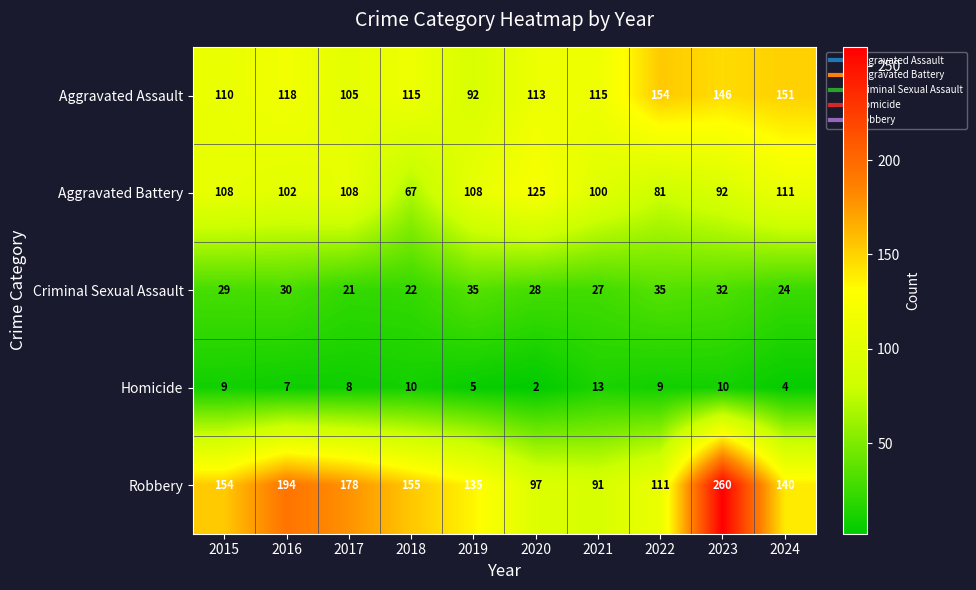

True or false: Robbery has a value of 117 at 2017.

False